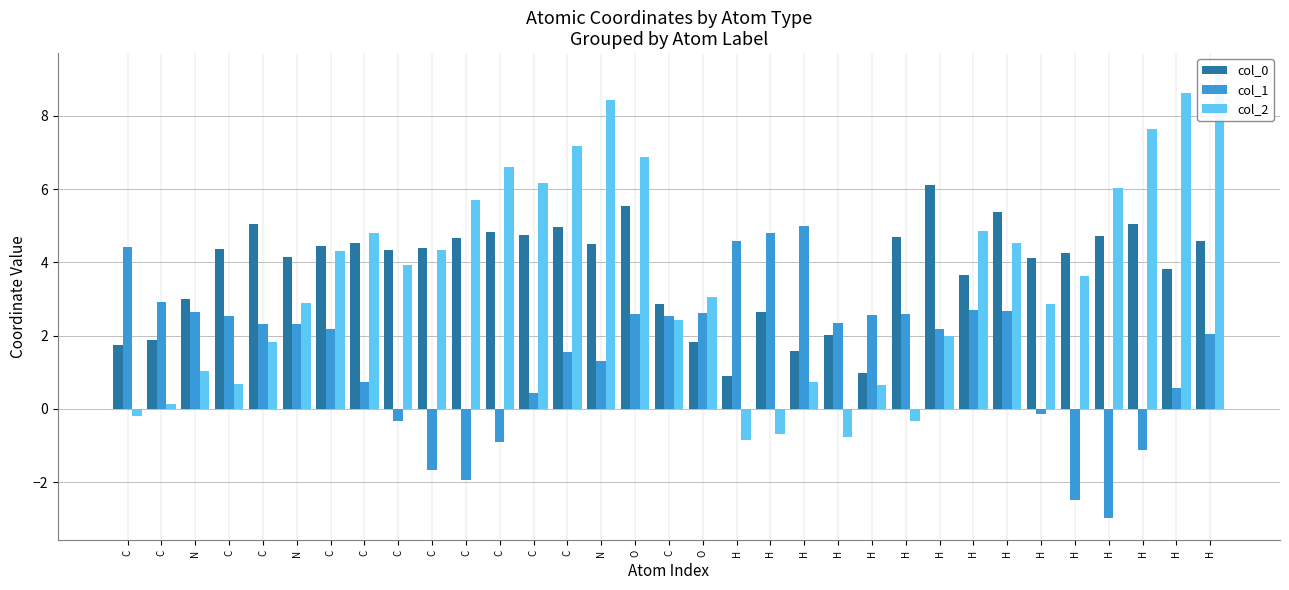

At which category is the sum across all series the highest?

H